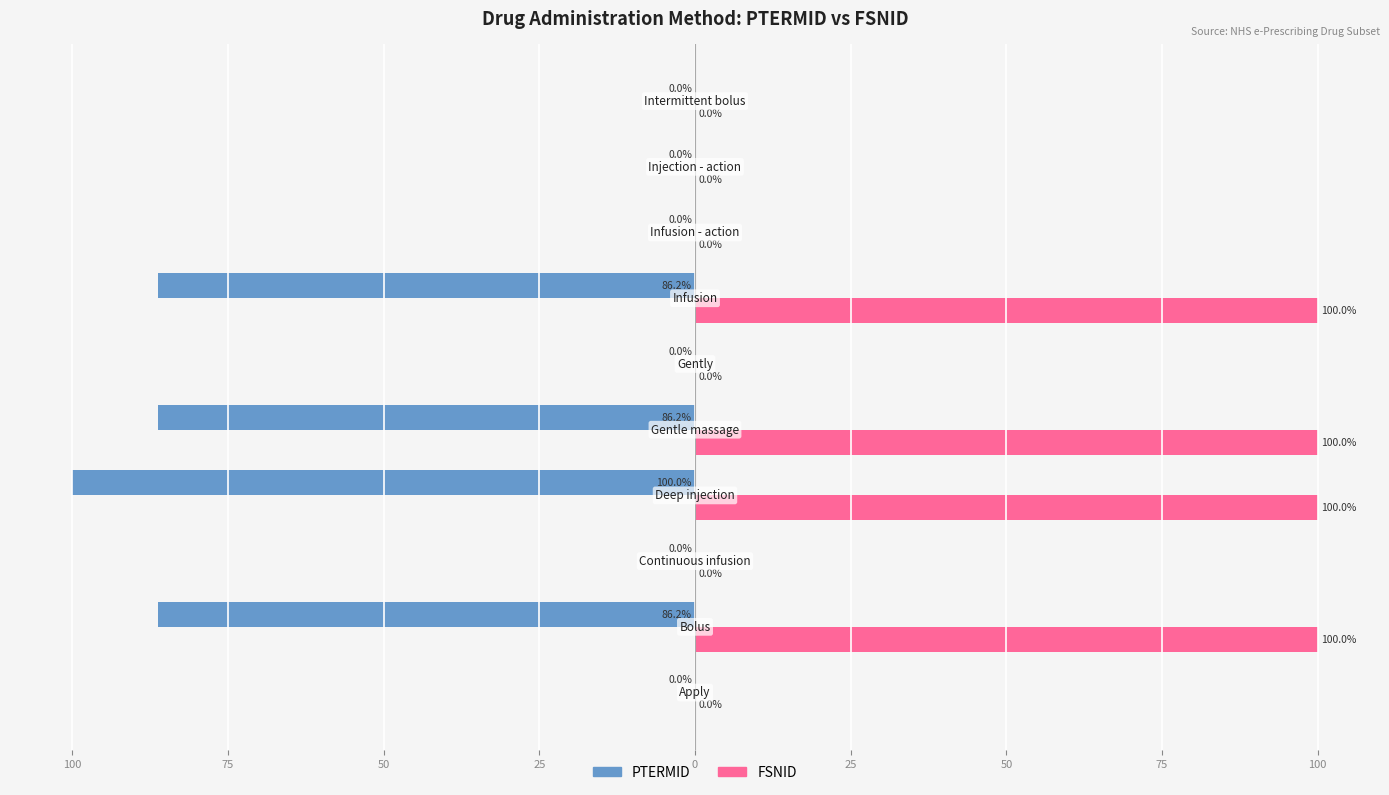

What are all the series names shown in the legend?

PTERMID, FSNID